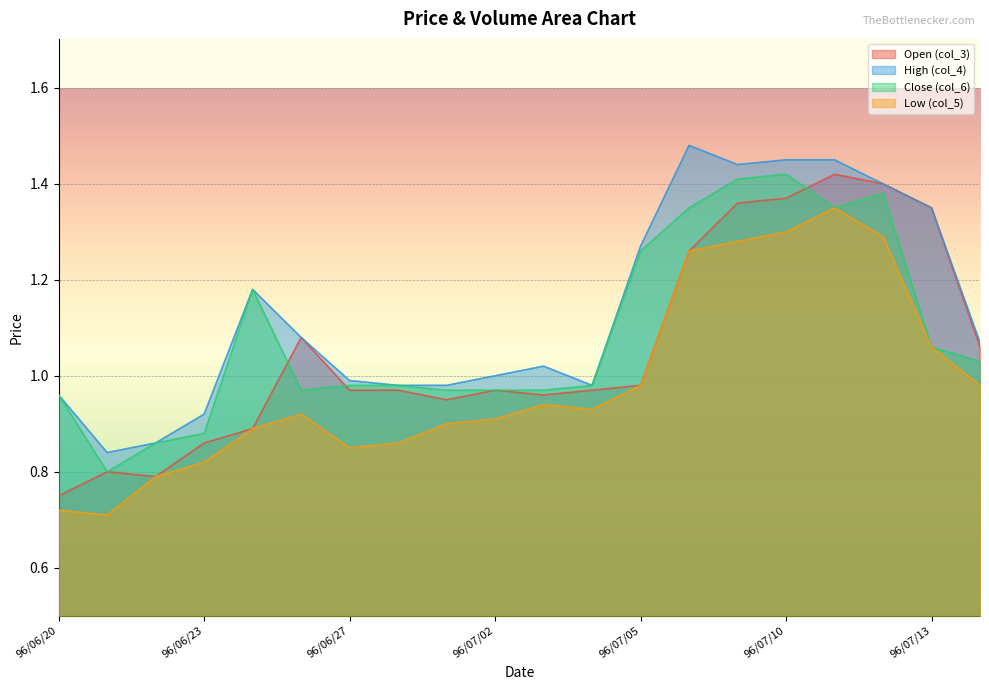

Reading left to right, extract all data points from this chart.

col_3: 96/06/20=0.8	96/06/21=0.8	96/06/22=0.8	96/06/23=0.9	96/06/25=0.9	96/06/26=1.1	96/06/27=1.0	96/06/28=1.0	96/06/29=0.9	96/07/02=1.0	96/07/03=1.0	96/07/04=1.0	96/07/05=1.0	96/07/06=1.3	96/07/09=1.4	96/07/10=1.4	96/07/11=1.4	96/07/12=1.4	96/07/13=1.4	96/07/16=1.1
col_4: 96/06/20=1.0	96/06/21=0.8	96/06/22=0.9	96/06/23=0.9	96/06/25=1.2	96/06/26=1.1	96/06/27=1.0	96/06/28=1.0	96/06/29=1.0	96/07/02=1.0	96/07/03=1.0	96/07/04=1.0	96/07/05=1.3	96/07/06=1.5	96/07/09=1.4	96/07/10=1.4	96/07/11=1.4	96/07/12=1.4	96/07/13=1.4	96/07/16=1.1
col_6: 96/06/20=1.0	96/06/21=0.8	96/06/22=0.9	96/06/23=0.9	96/06/25=1.2	96/06/26=1.0	96/06/27=1.0	96/06/28=1.0	96/06/29=1.0	96/07/02=1.0	96/07/03=1.0	96/07/04=1.0	96/07/05=1.3	96/07/06=1.4	96/07/09=1.4	96/07/10=1.4	96/07/11=1.4	96/07/12=1.4	96/07/13=1.1	96/07/16=1.0
col_5: 96/06/20=0.7	96/06/21=0.7	96/06/22=0.8	96/06/23=0.8	96/06/25=0.9	96/06/26=0.9	96/06/27=0.8	96/06/28=0.9	96/06/29=0.9	96/07/02=0.9	96/07/03=0.9	96/07/04=0.9	96/07/05=1.0	96/07/06=1.3	96/07/09=1.3	96/07/10=1.3	96/07/11=1.4	96/07/12=1.3	96/07/13=1.1	96/07/16=1.0